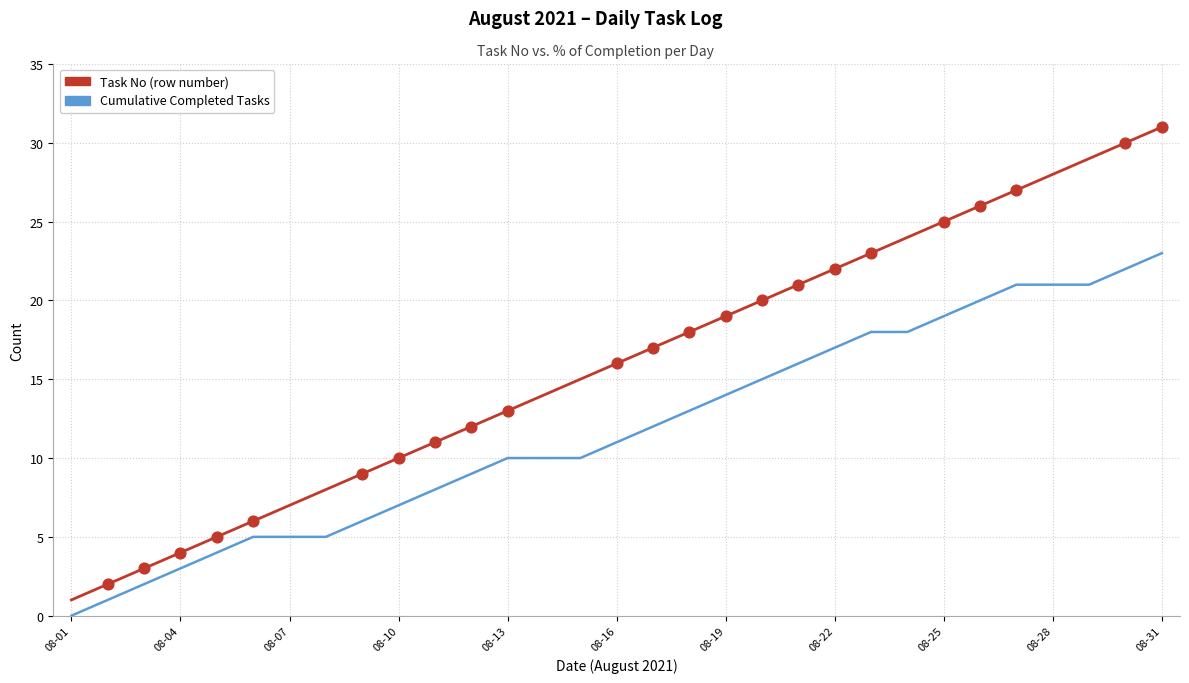

What is the greatest value displayed?

31